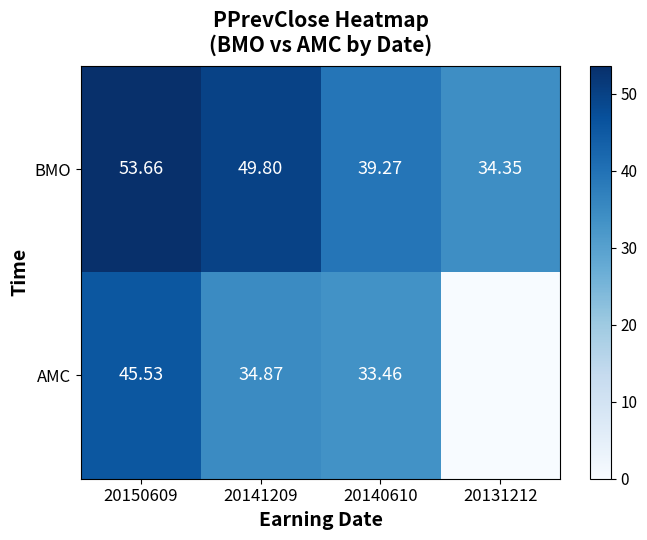

At 20141209, list the series in order from largest to smallest.

BMO, AMC